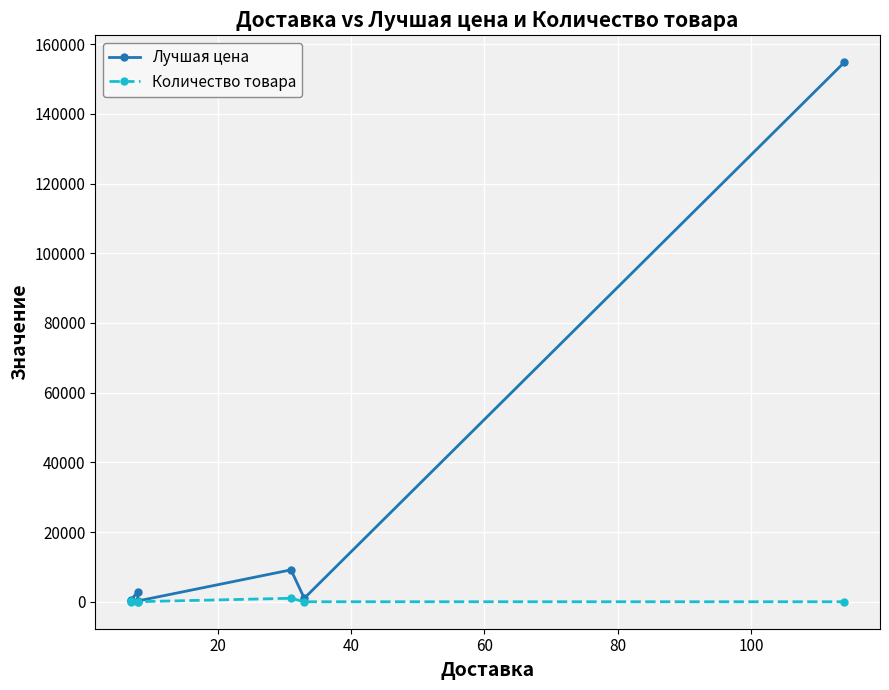

Rank the series by their average value, from highest to lowest.

Лучшая цена, Количество товара